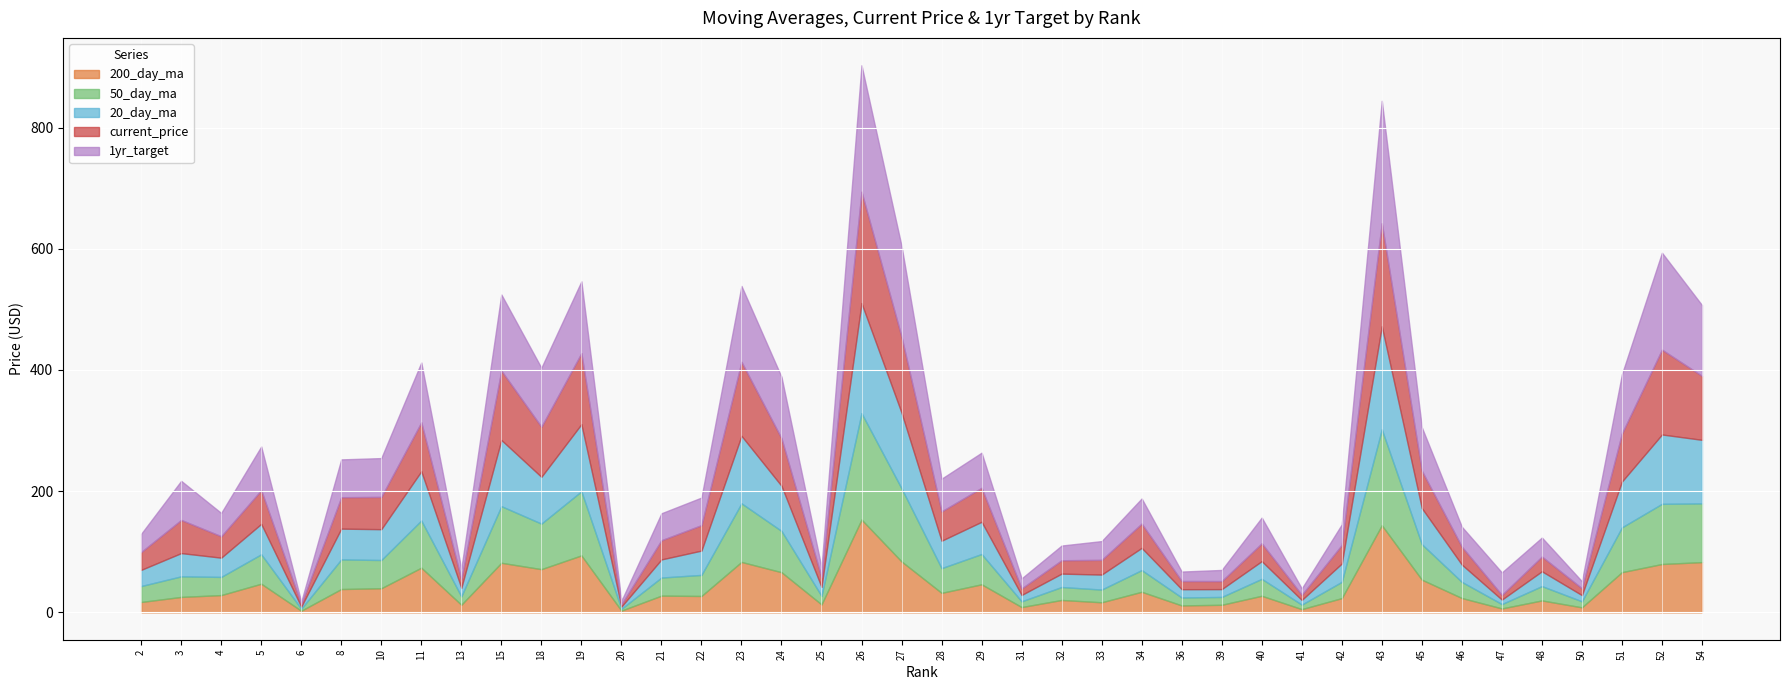

The value of 200_day_ma at 39 is 17.2. True or false?

False